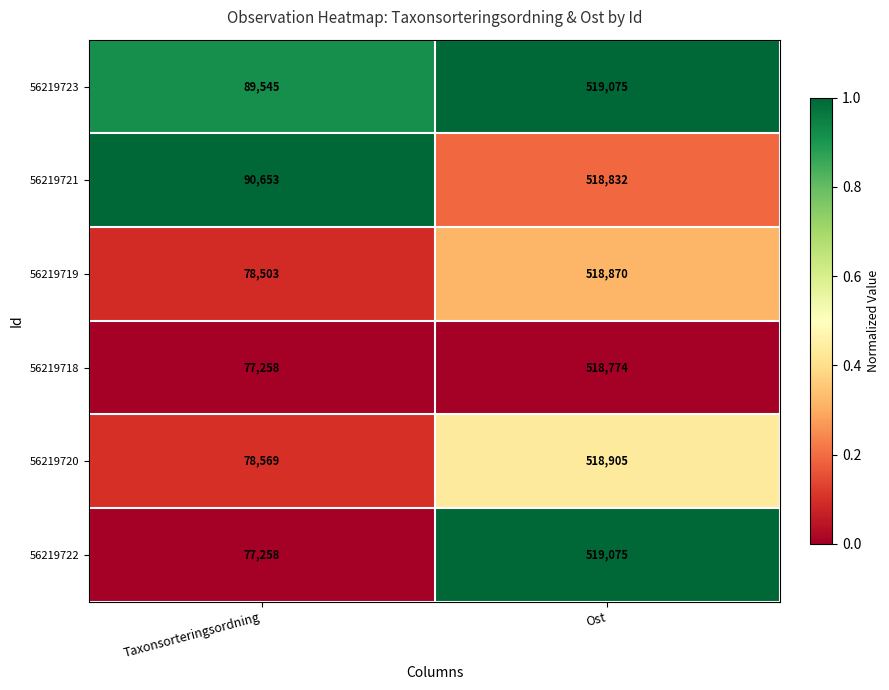

Reading left to right, extract all data points from this chart.

56219723: Taxonsorteringsordning=89545	Ost=519075
56219721: Taxonsorteringsordning=90653	Ost=518832
56219719: Taxonsorteringsordning=78503	Ost=518870
56219718: Taxonsorteringsordning=77258	Ost=518774
56219720: Taxonsorteringsordning=78569	Ost=518905
56219722: Taxonsorteringsordning=77258	Ost=519075